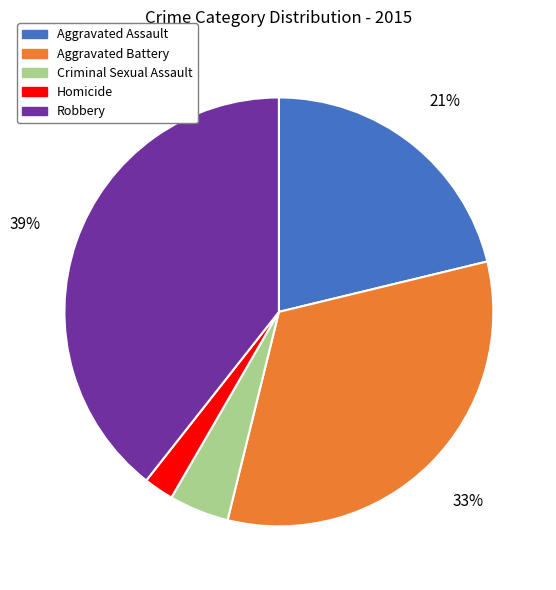

Rank the categories by value from highest to lowest.

Robbery, Aggravated Battery, Aggravated Assault, Criminal Sexual Assault, Homicide